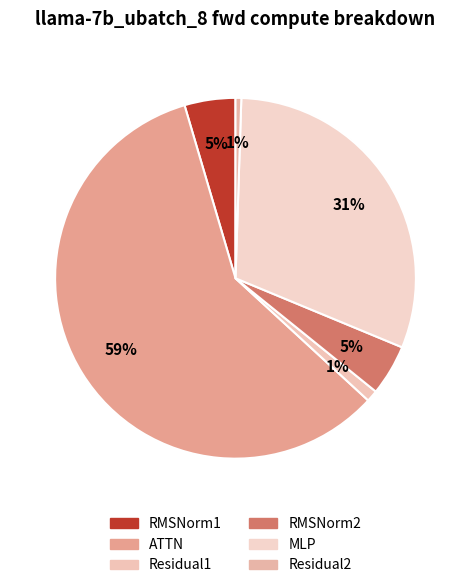

To the nearest percent, what portion does RMSNorm2 represent?

5%